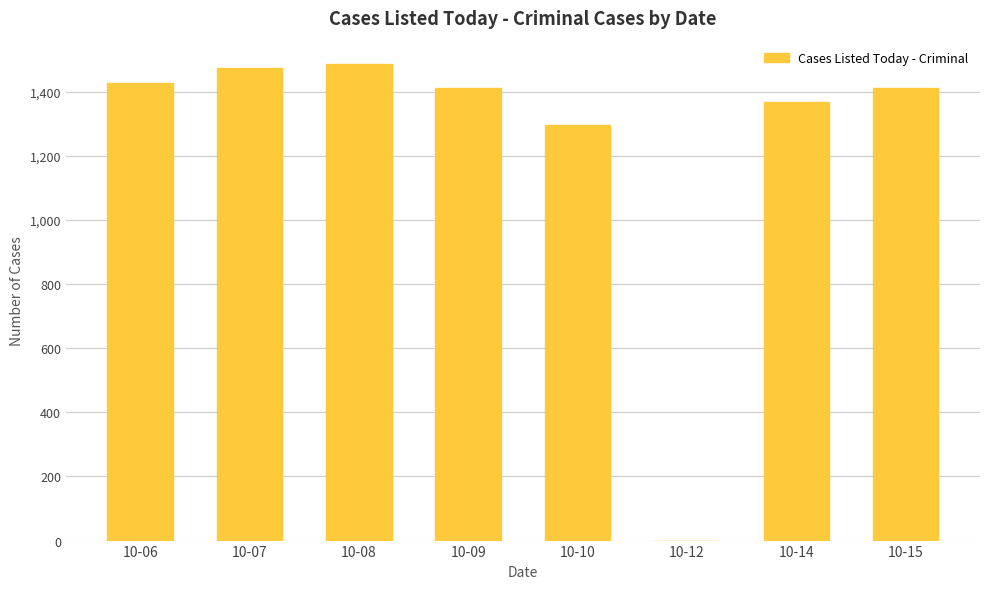

Are the bars horizontal?

No